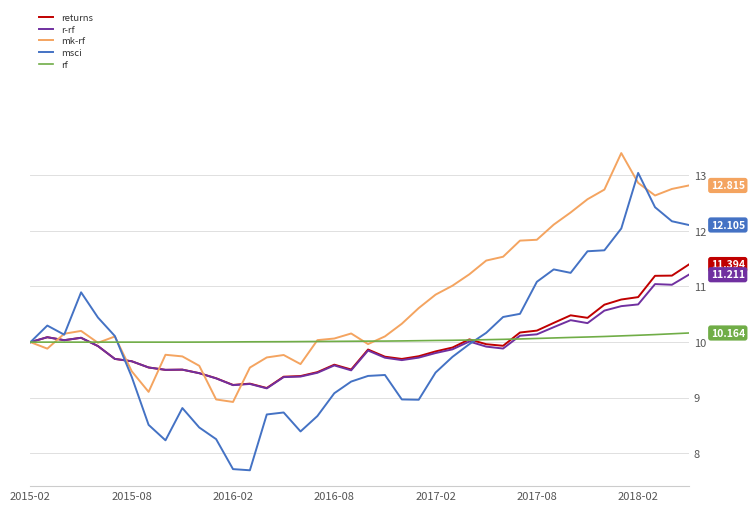

Which series has the largest total across all categories?

mk-rf